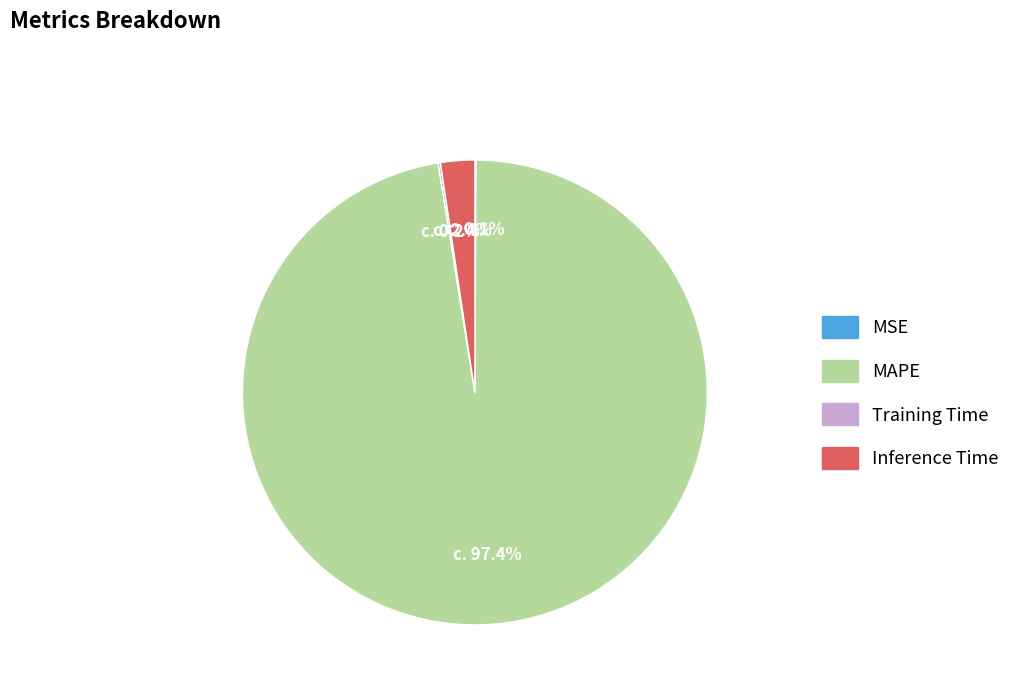

Is the sum of MAPE and Inference Time greater than half?

Yes